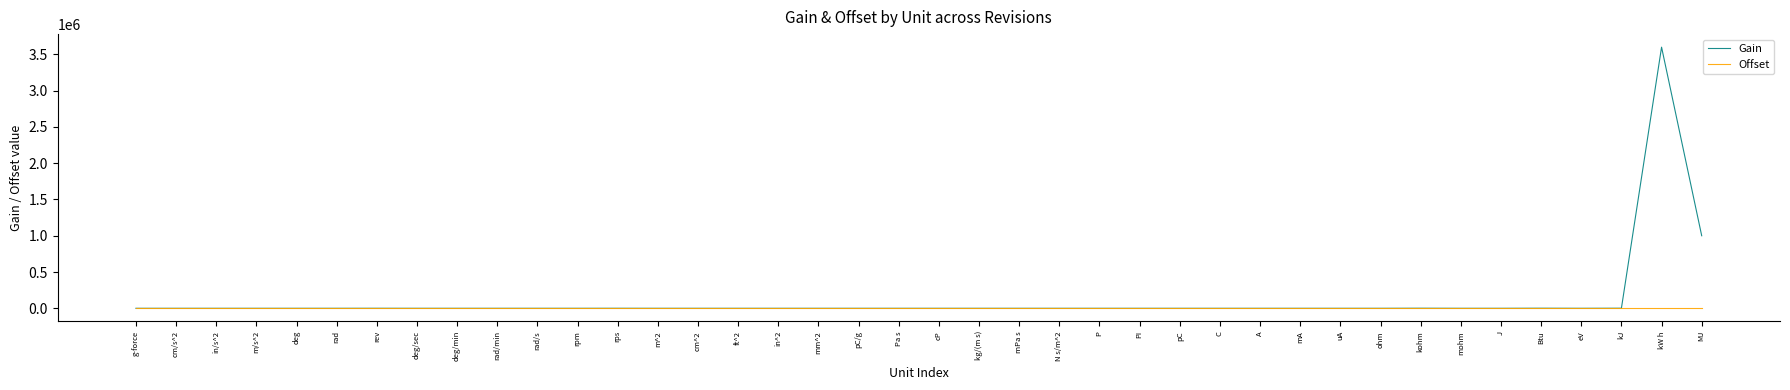

At which label is Gain closest to 1800000?

MJ